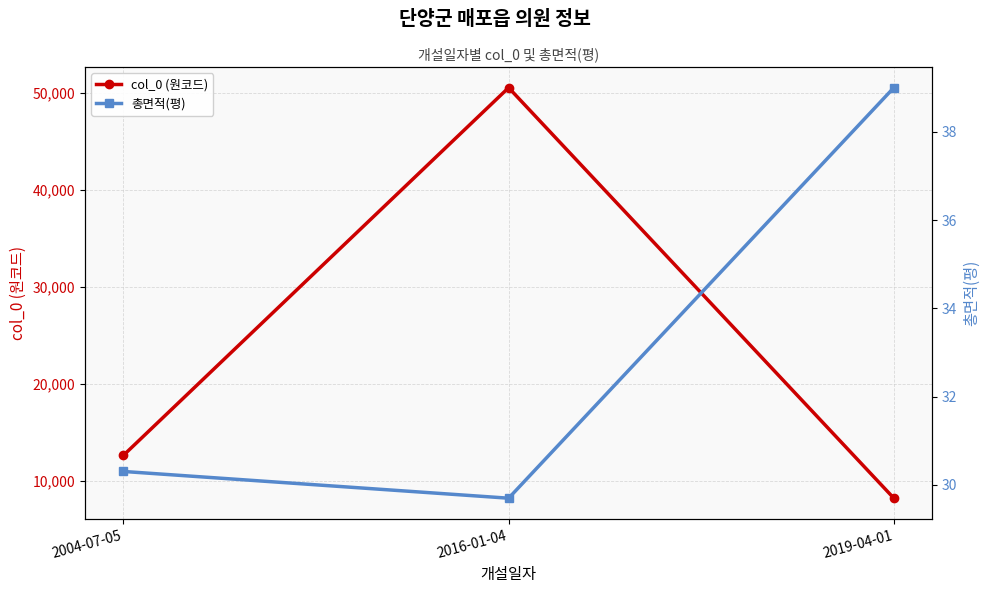

Is the value of 총면적(평) at 2004-07-05 greater than the value of col_0 (원코드) at 2016-01-04?

No